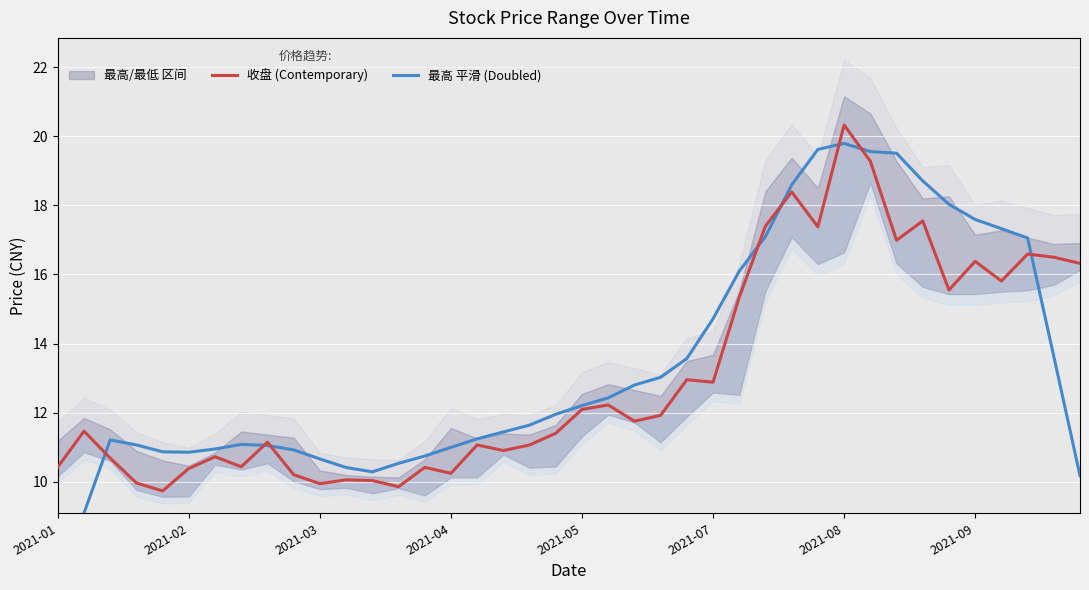

Reading left to right, what are all the values shown in this chart?

收盘 (Contemporary): 10.4	11.5	10.7	10.0	9.7	10.4	10.7	10.4	11.1	10.2	9.9	10.1	10.0	9.8	10.4	10.2	11.1	10.9	11.1	11.4	12.1	12.2	11.8	11.9	12.9	12.9	15.3	17.4	18.4	17.4	20.3	19.3	17.0	17.6	15.6	16.4	15.8	16.6	16.5	16.3
最高 平滑 (Doubled): 6.9	9.1	11.2	11.1	10.9	10.9	10.9	11.1	11.0	10.9	10.7	10.4	10.3	10.5	10.7	11.0	11.2	11.4	11.6	11.9	12.2	12.4	12.8	13.0	13.6	14.7	16.1	17.1	18.6	19.6	19.8	19.6	19.5	18.7	18.0	17.6	17.3	17.1	13.6	10.2